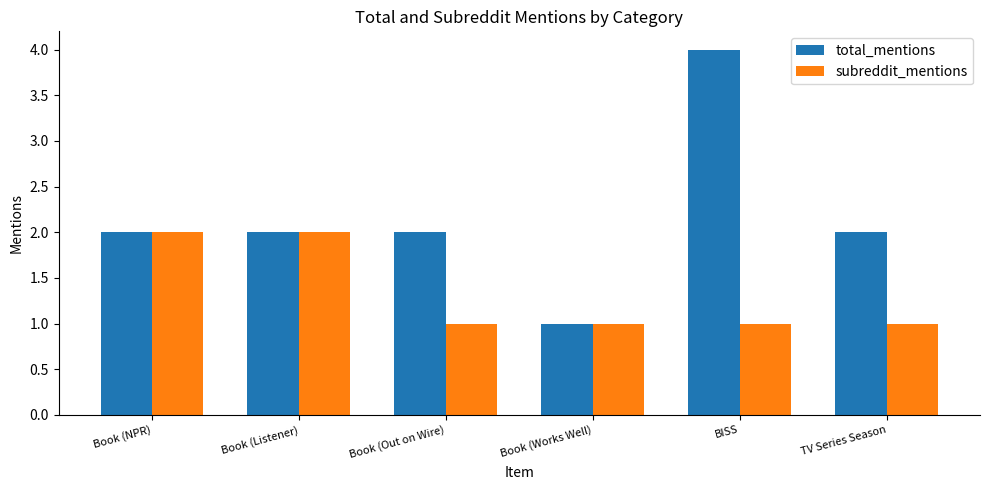

How many bars are there in total?

12